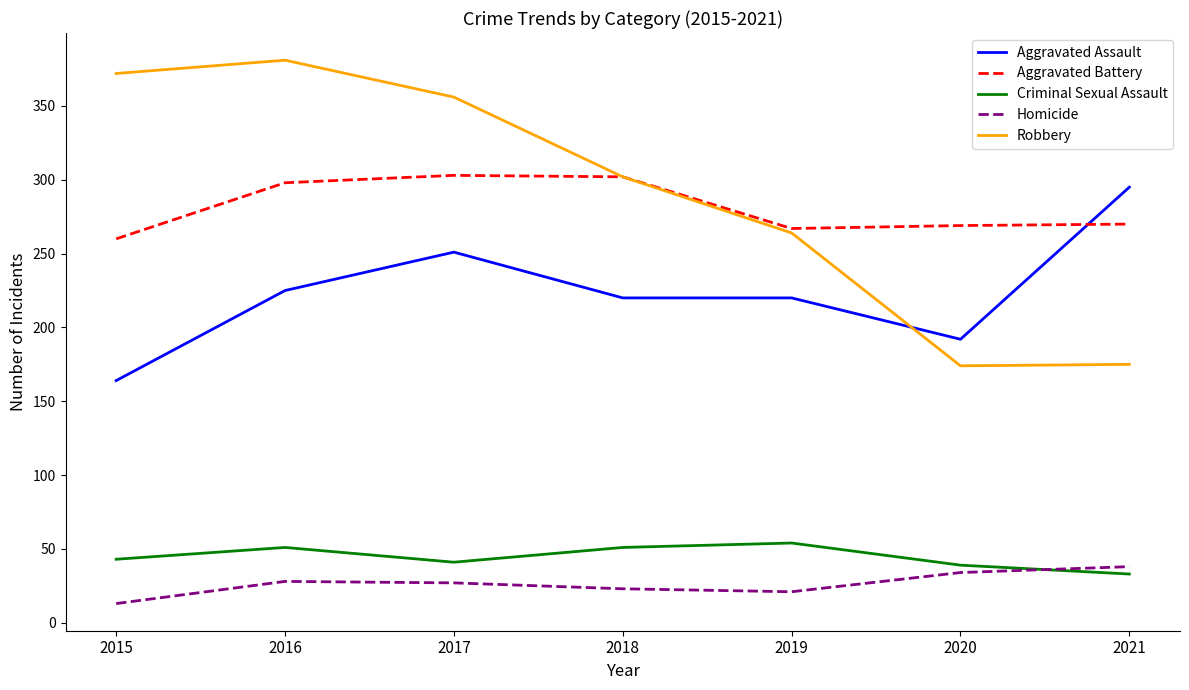

What is the highest value of the Aggravated Battery series?

303